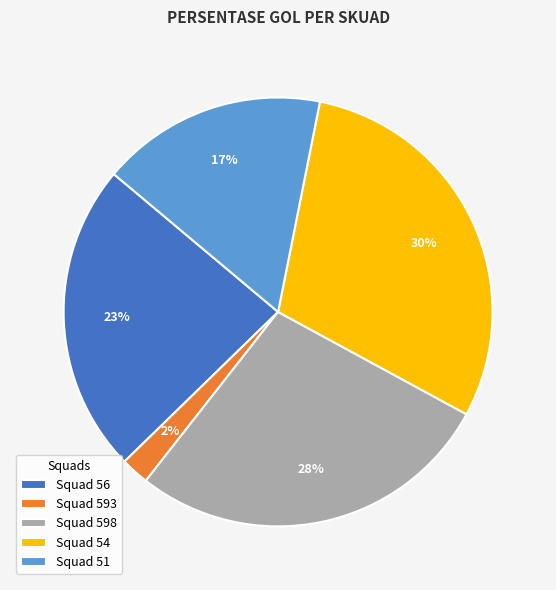

Is there any slice that represents more than half of the pie?

No